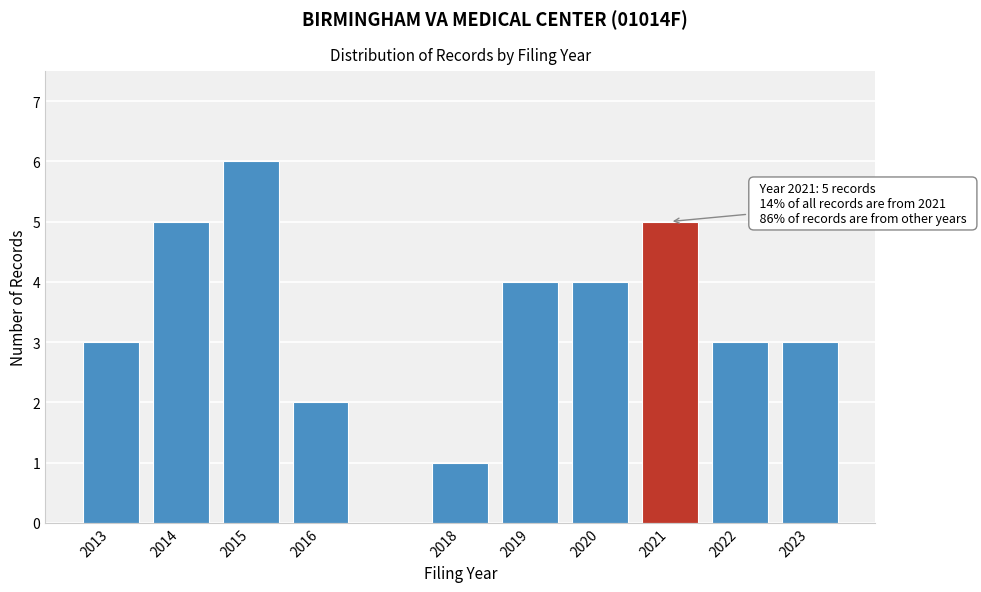

Reading left to right, transcribe all the data shown in this chart.

3	5	6	2	1	4	4	5	3	3